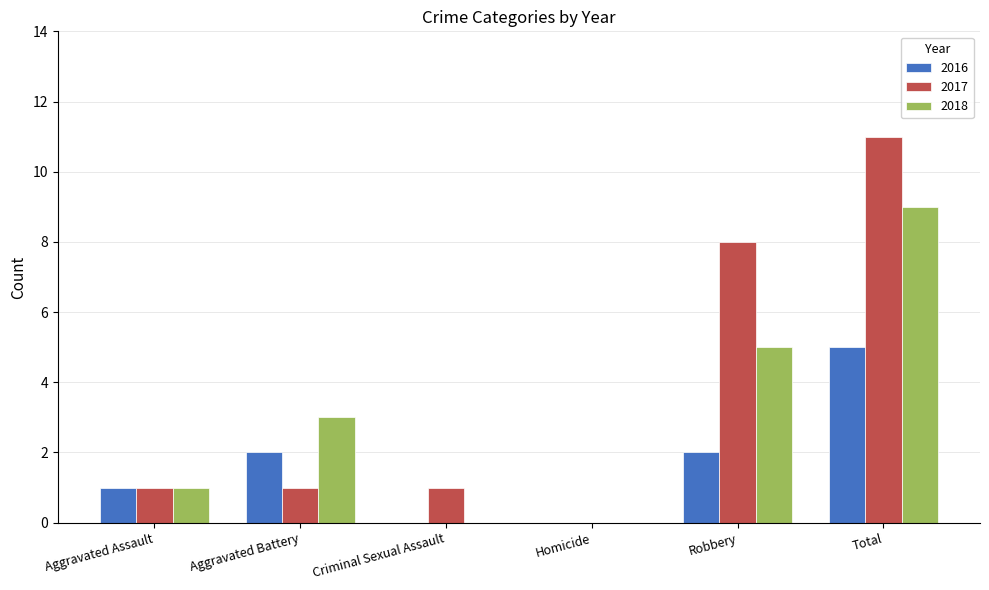

What is the difference between the 2016 values at Robbery and Aggravated Assault?

1